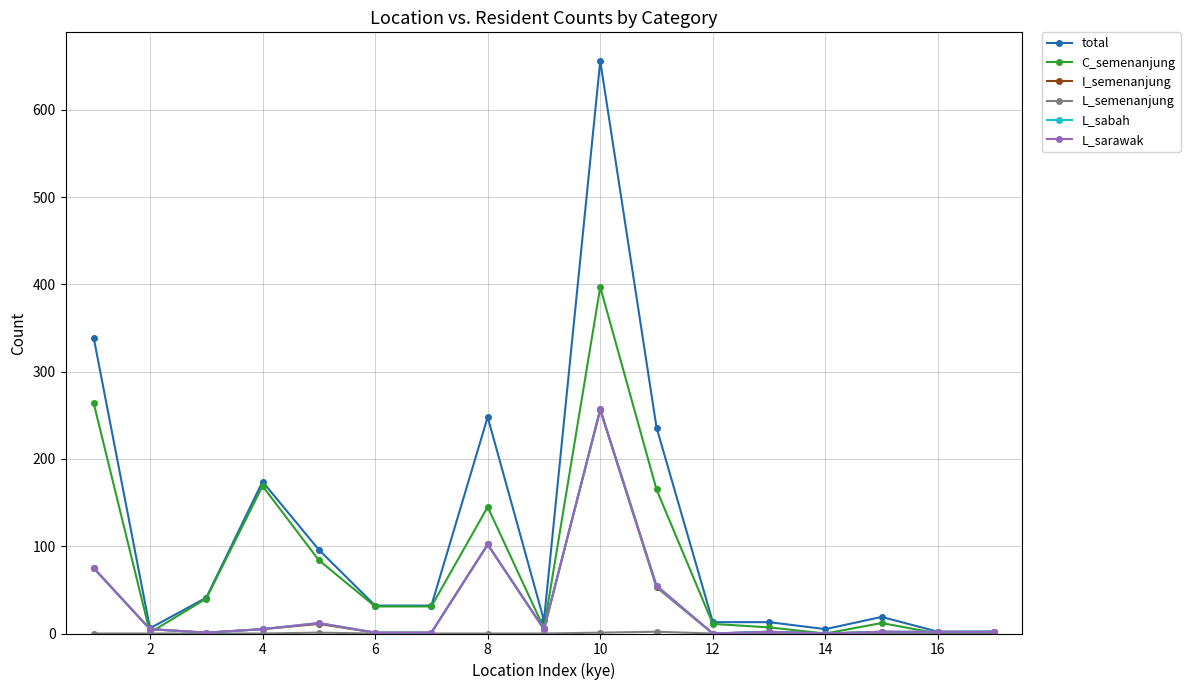

Which series has the widest spread of values?

total